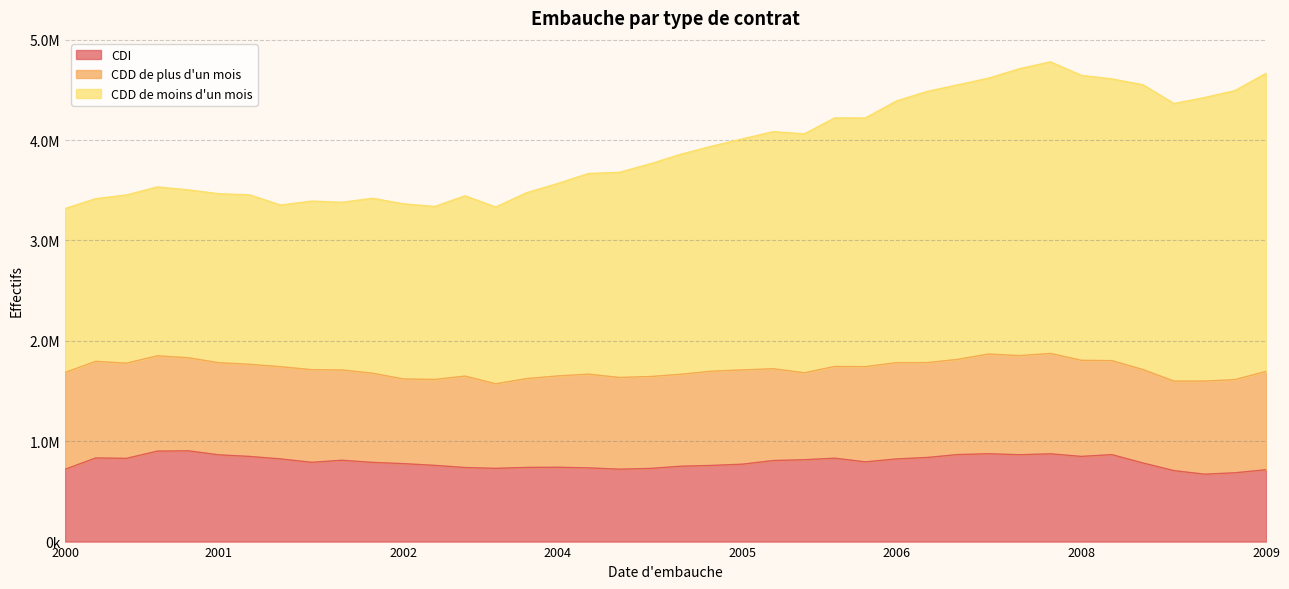

Is the value of CDD de moins d'un mois at 37347 greater than the value of CDI at 39448?

Yes